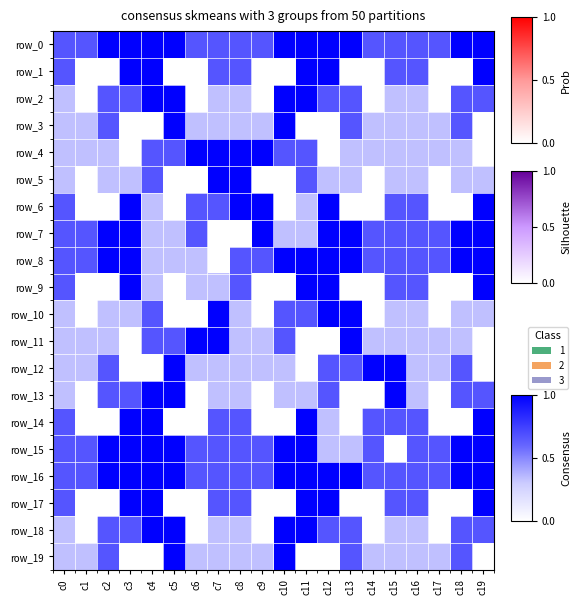

What is the difference between the highest and lowest values at c16?

0.3